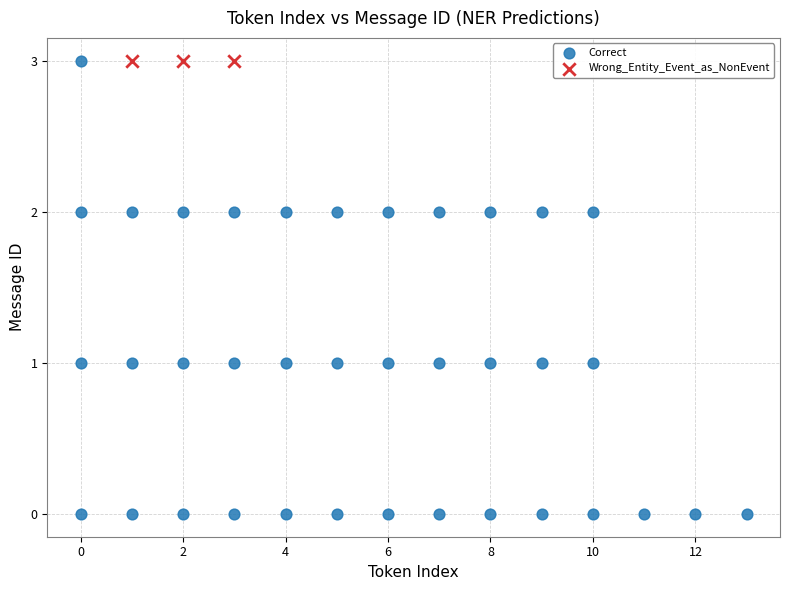

Which series reaches the minimum Y coordinate?

Correct